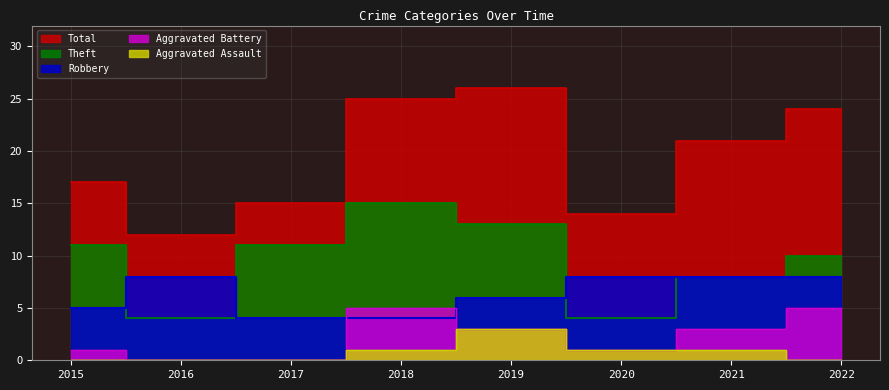

Which series changed the most between 2017 and 2018?

Total